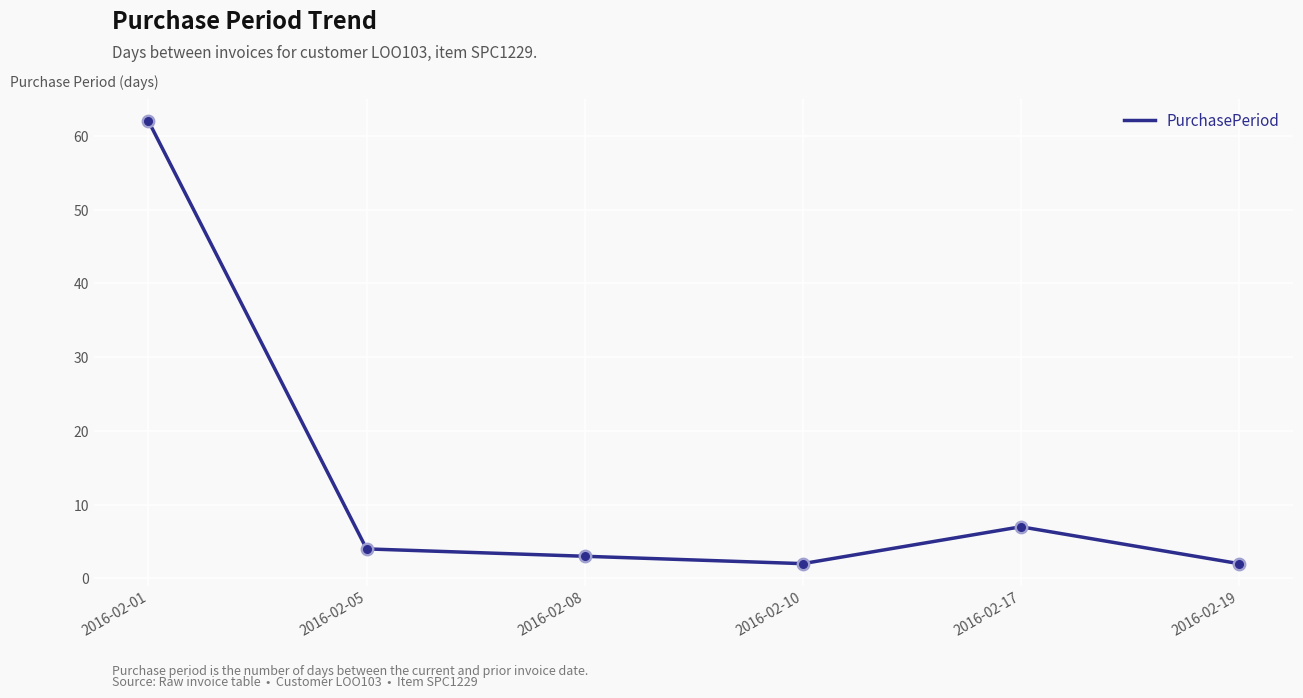

Approximately how many times larger is the value at 2016-02-05 compared to 2016-02-08?

1.3